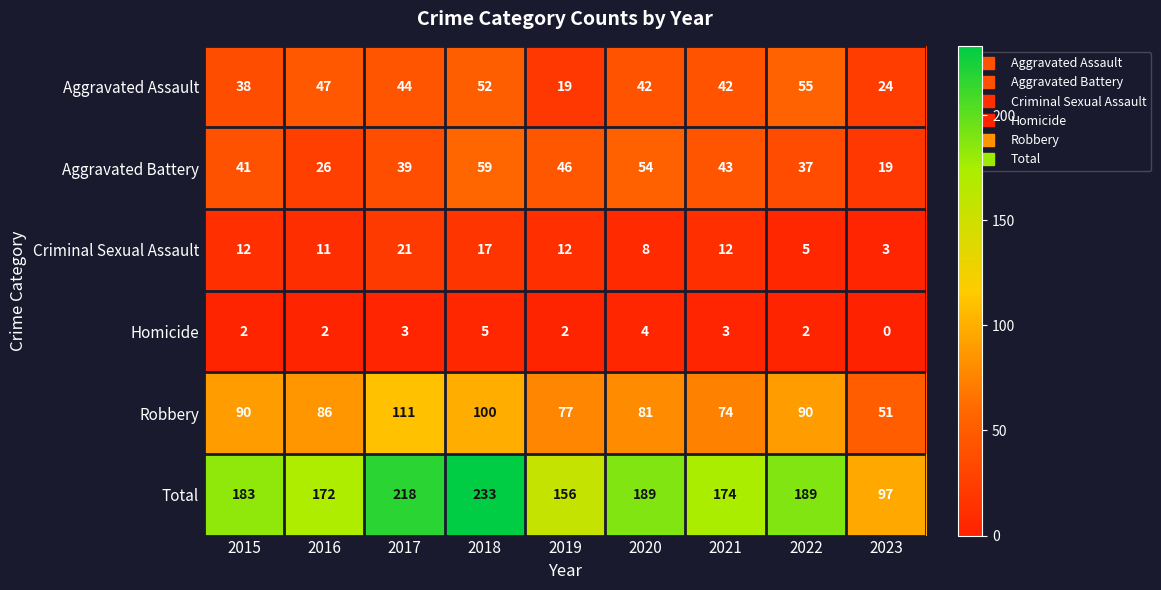

How many values in the Homicide series are below 2?

1